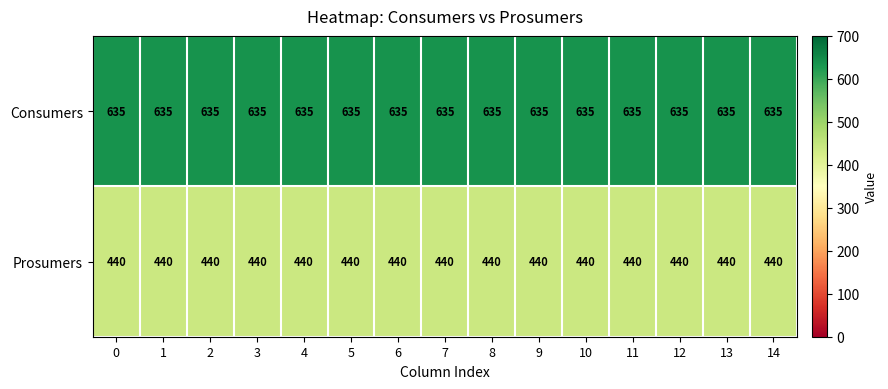

What is the highest value of the Consumers series?

635